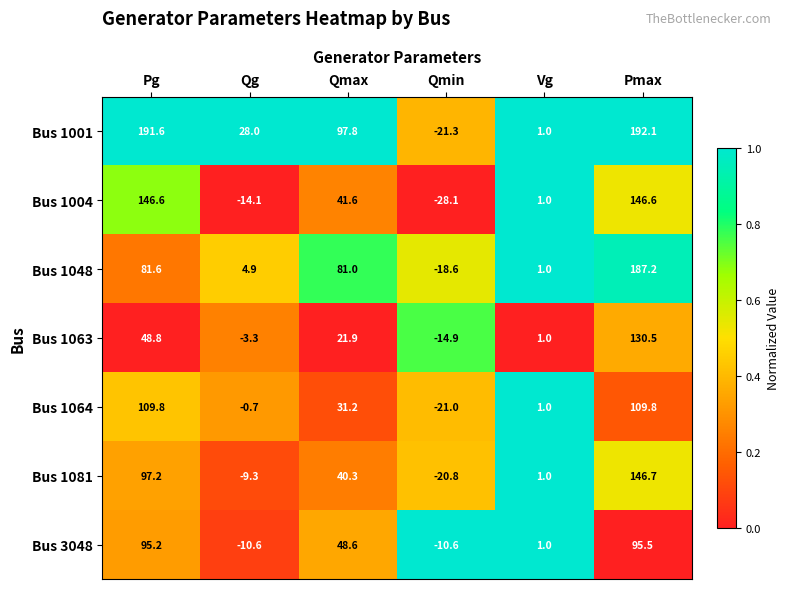

Which label corresponds to the smallest value in the chart?

Qmin